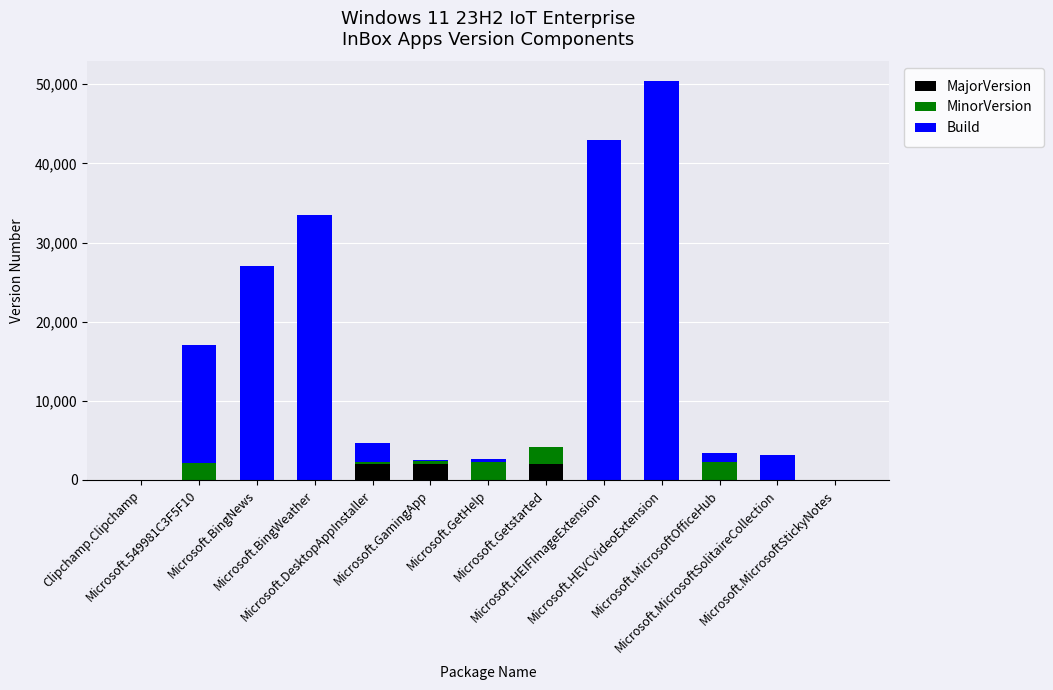

What is the maximum value for MajorVersion?

2022